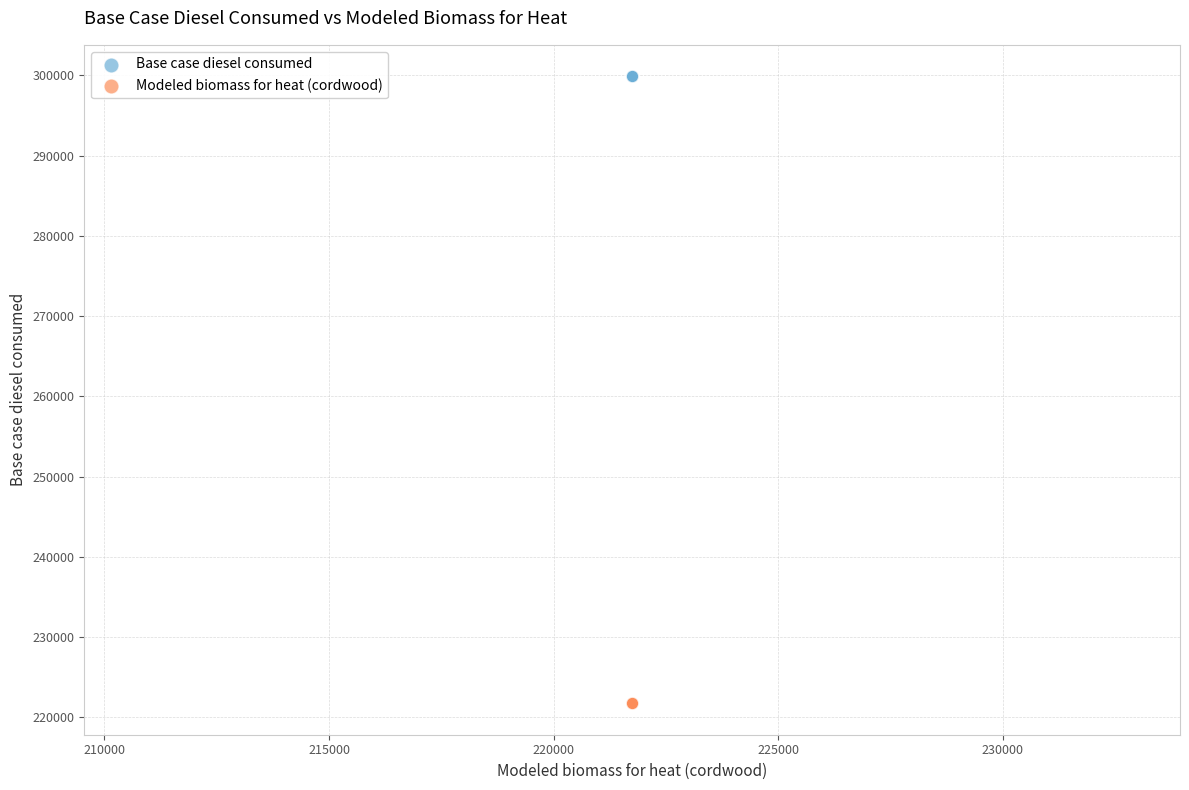

Which series reaches the maximum Y coordinate?

Base case diesel consumed